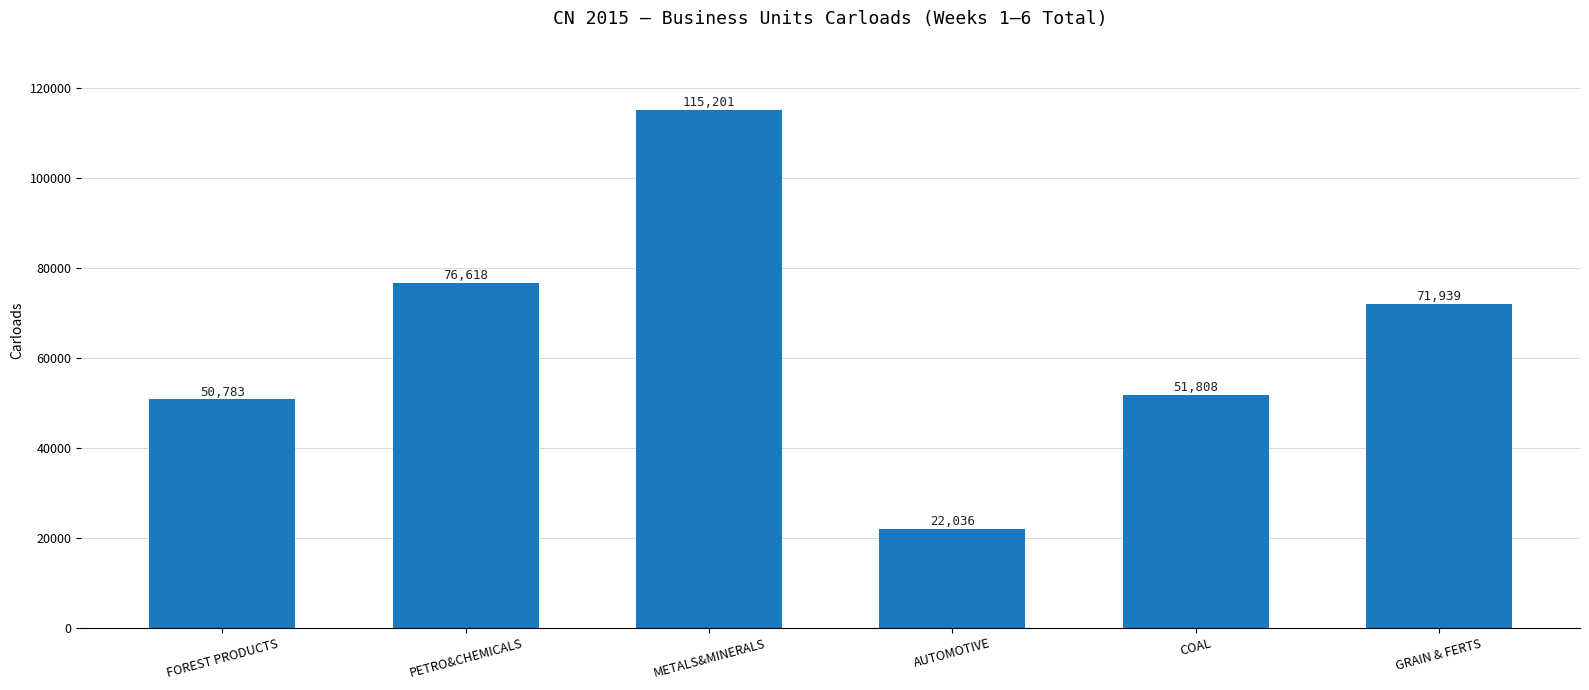

What is the change in value from METALS&MINERALS to AUTOMOTIVE?

-93165